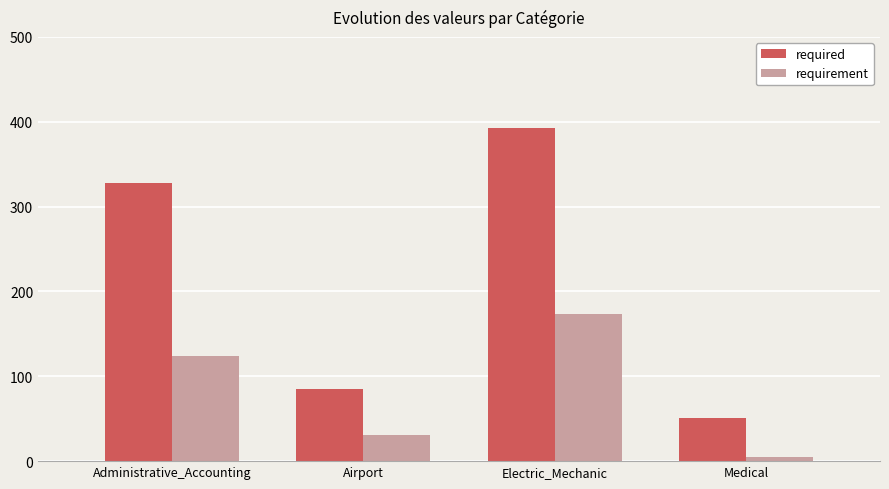

What is the average value of the required series?

214